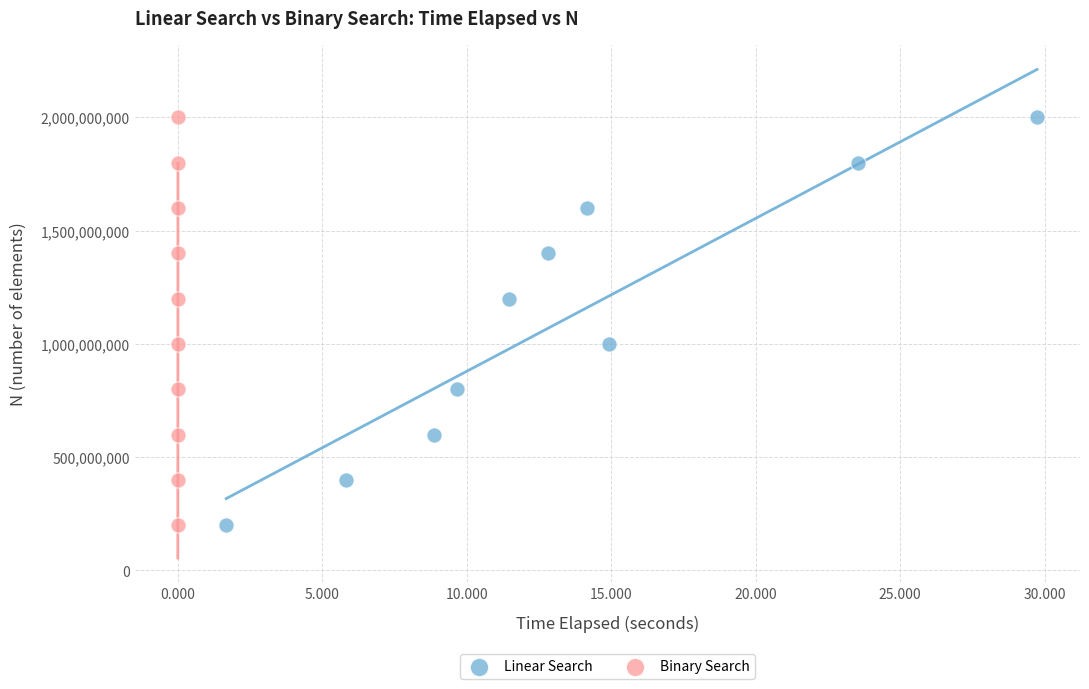

What are all the series names shown in the legend?

Linear Search, Binary Search